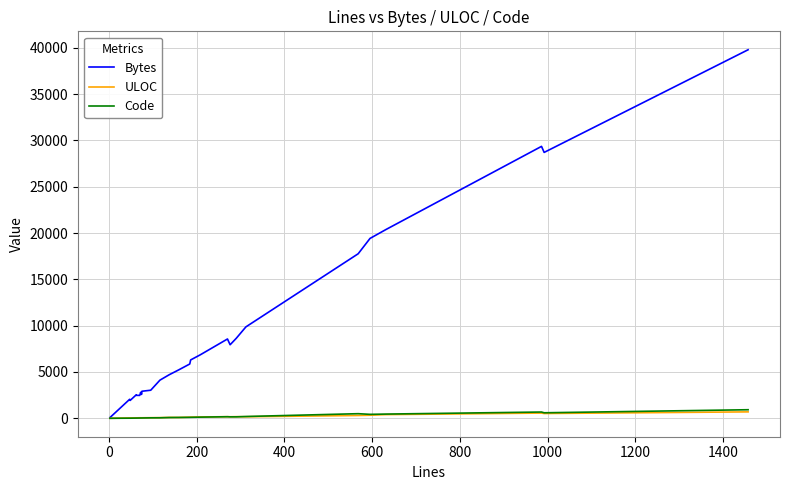

True or false: Bytes and ULOC cross at least once.

False